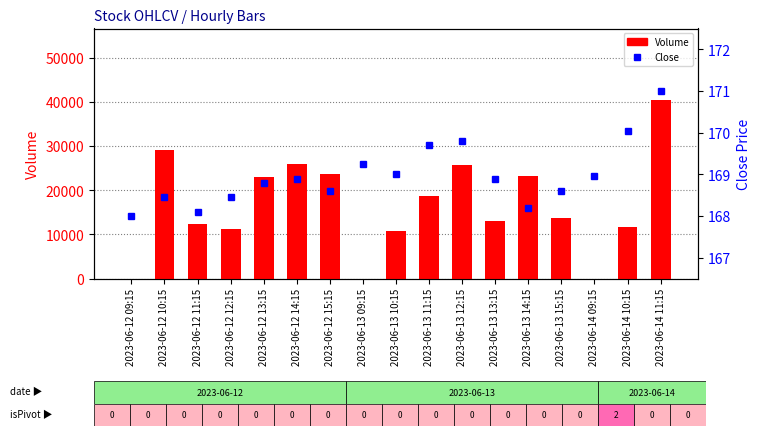

What is the difference between the maximum and second lowest values in the Close series?

2.9